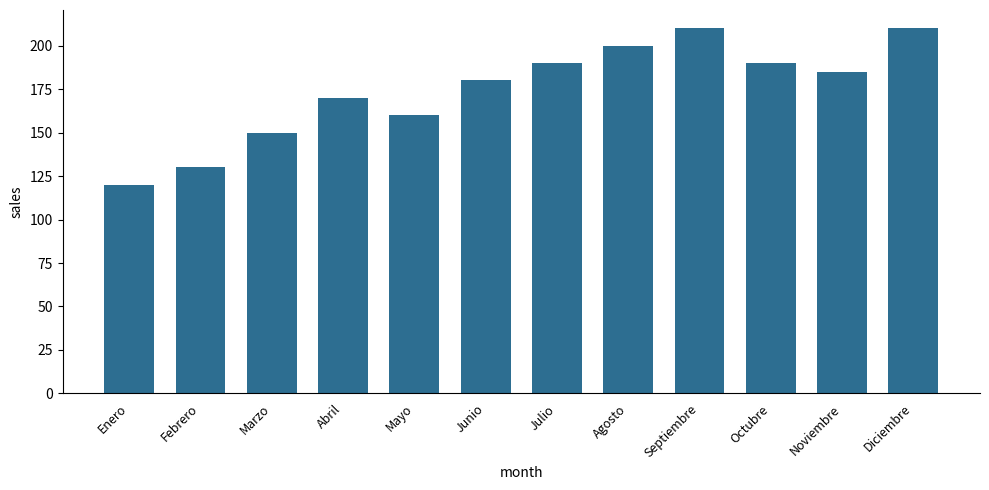

What is the sum of all values?

2095